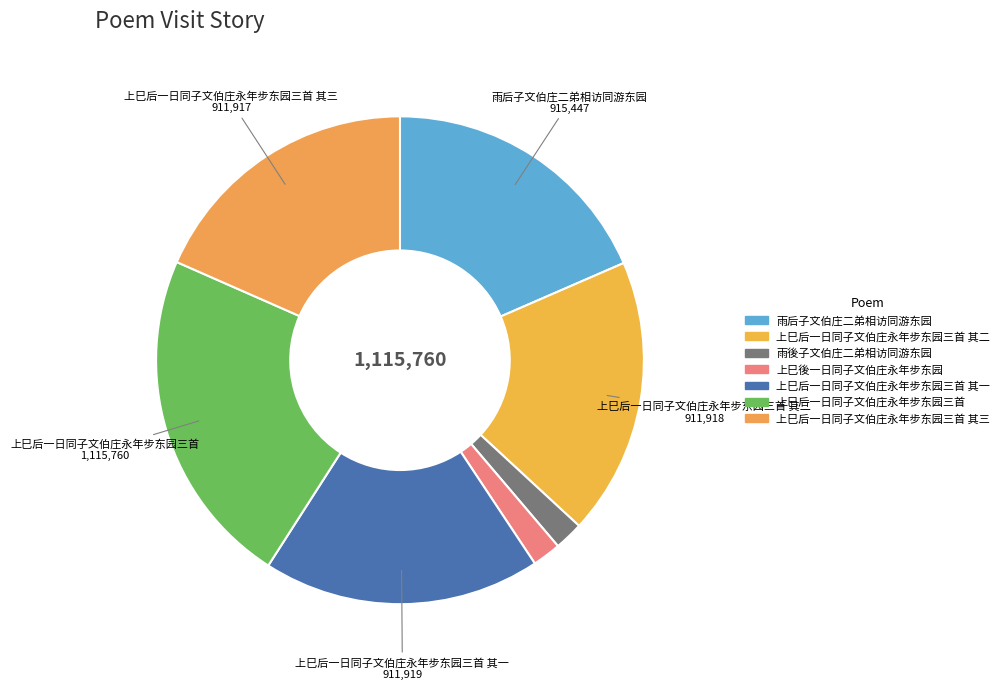

To the nearest percent, what is the difference between the largest and smallest slice percentages?

21%